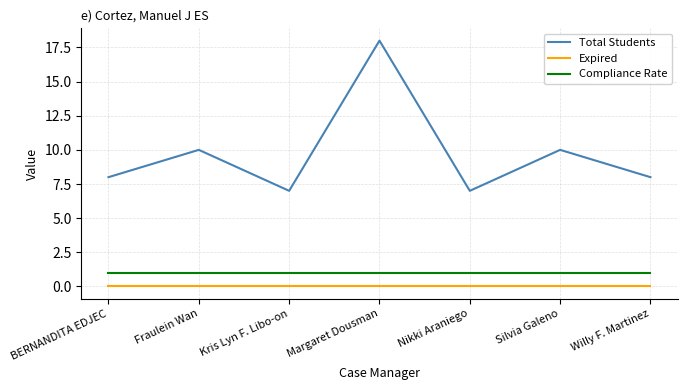

True or false: Compliance Rate and Expired cross at least once.

False